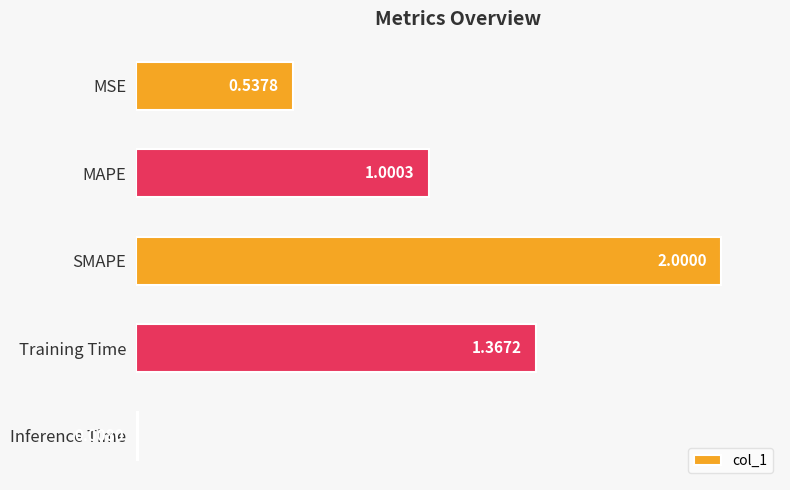

List the labels in order of value, largest first.

SMAPE, Training Time, MAPE, MSE, Inference Time